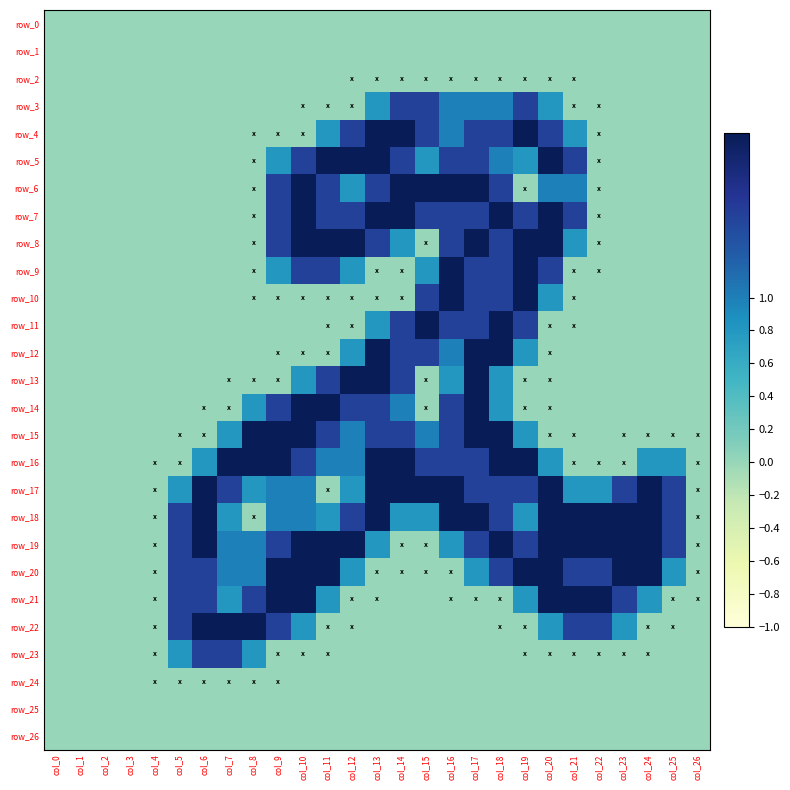

What is the total value across all series at col_12?

20.1